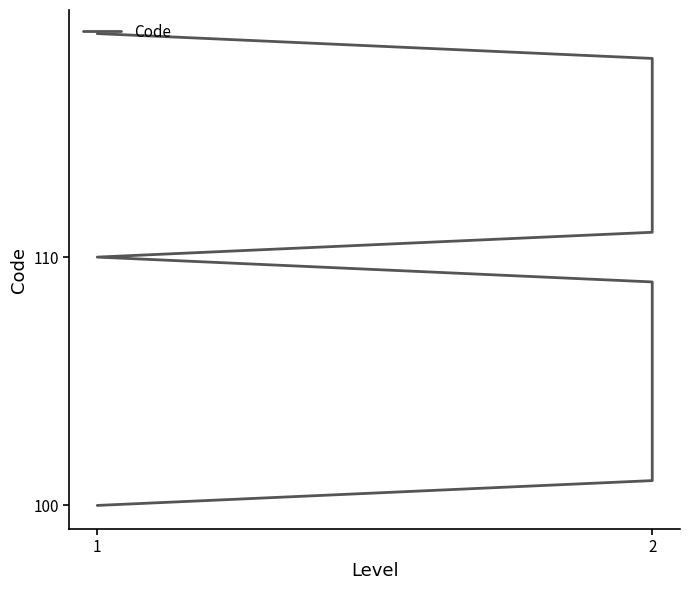

True or false: the data shows 118 at 18.

True